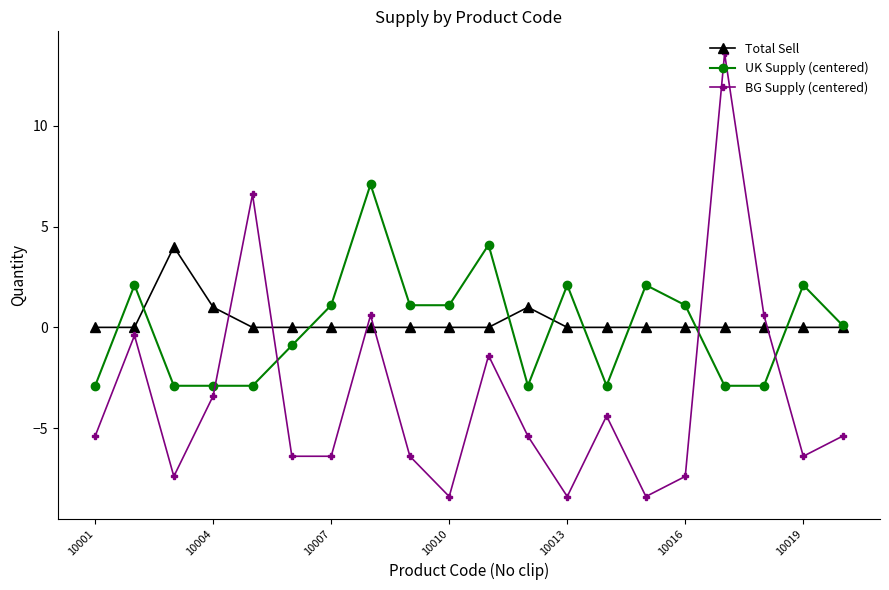

What is the difference between the second highest and second lowest values in the BG Supply (centered) series?

15.0